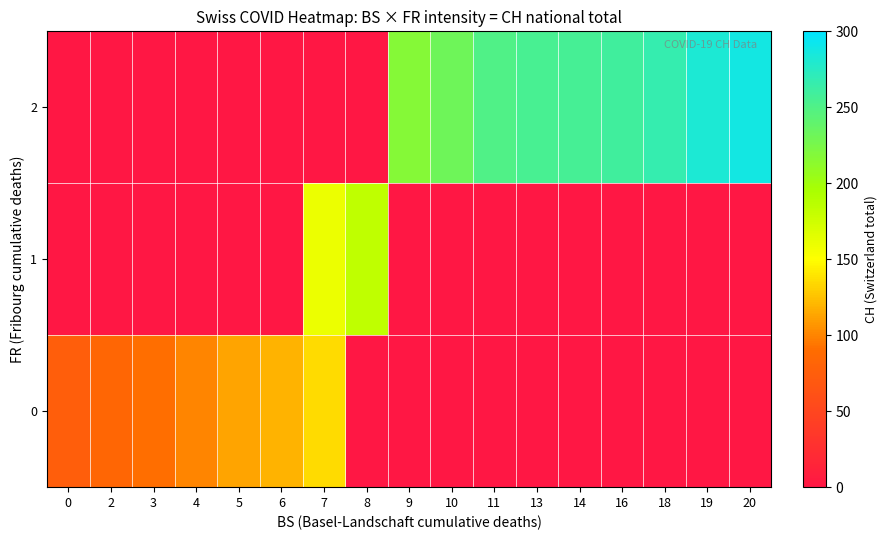

What is the total value across all series at 7?

295